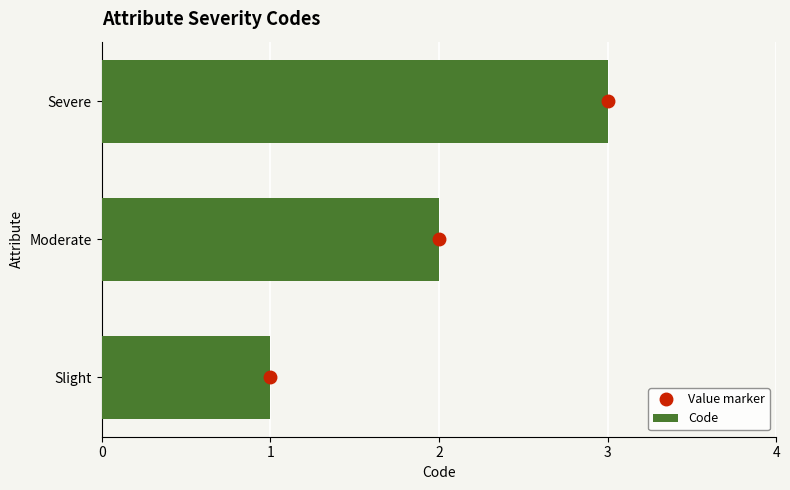

What is the maximum value for Code?

3